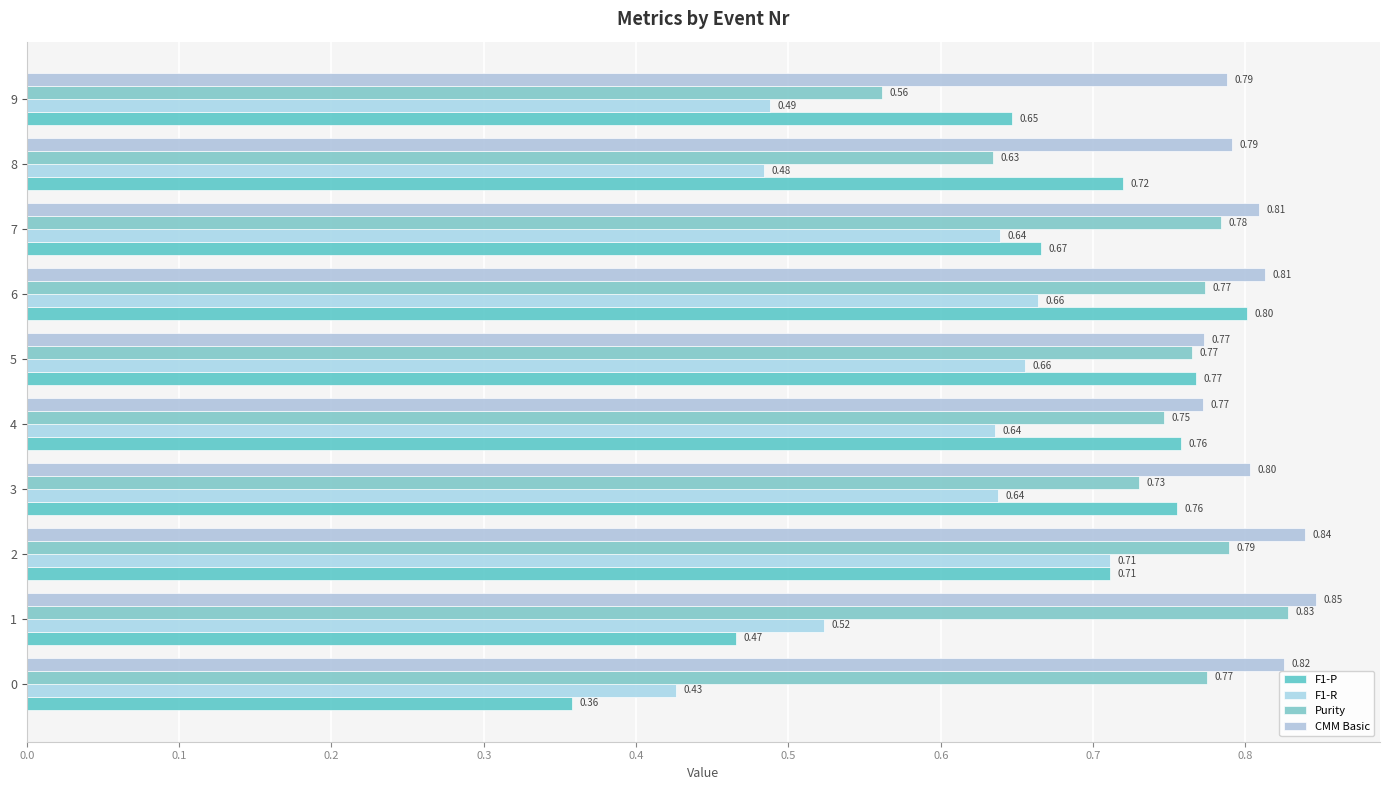

At which category is the sum across all series the highest?

6